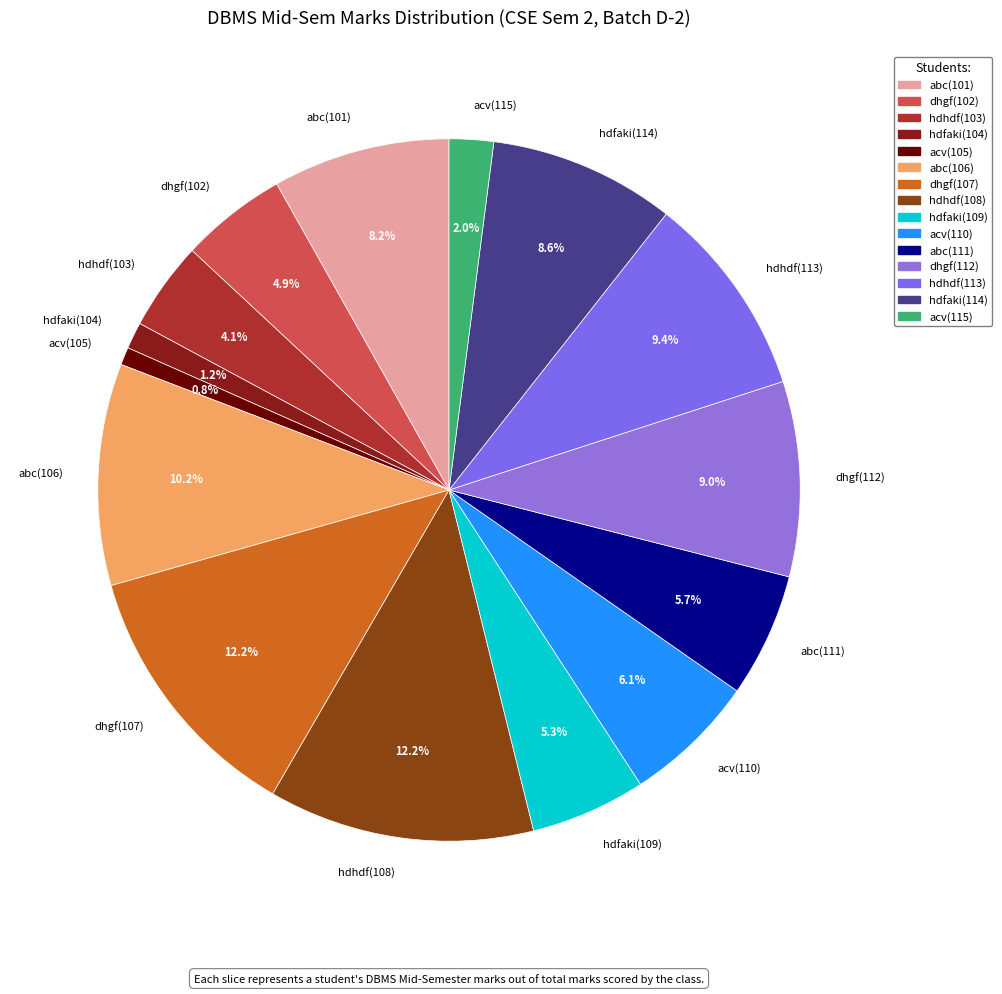

What percentage is NOT represented by hdhdf(103)?

95.9%